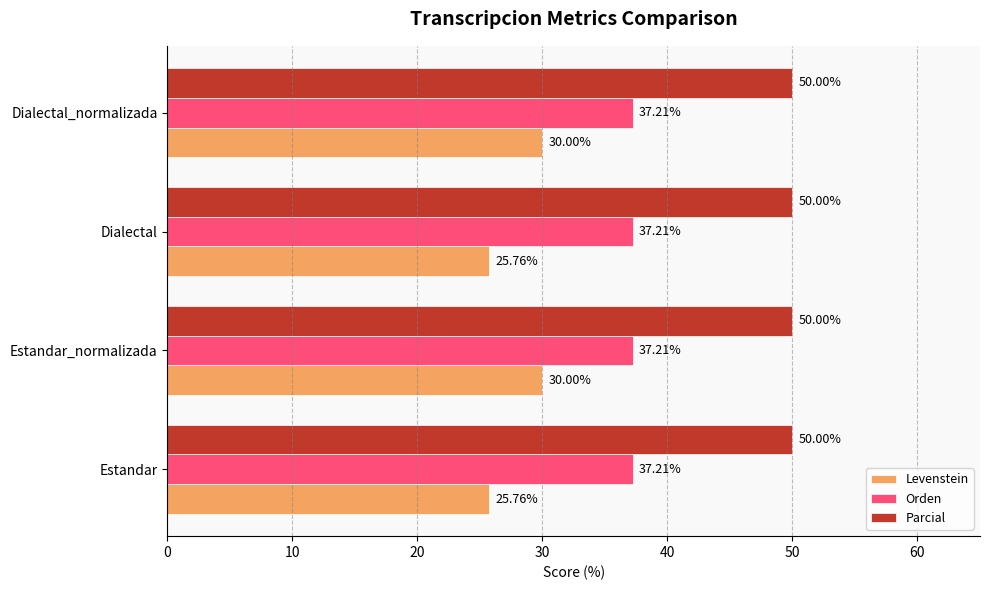

What is the sum of all Parcial values?

200.0